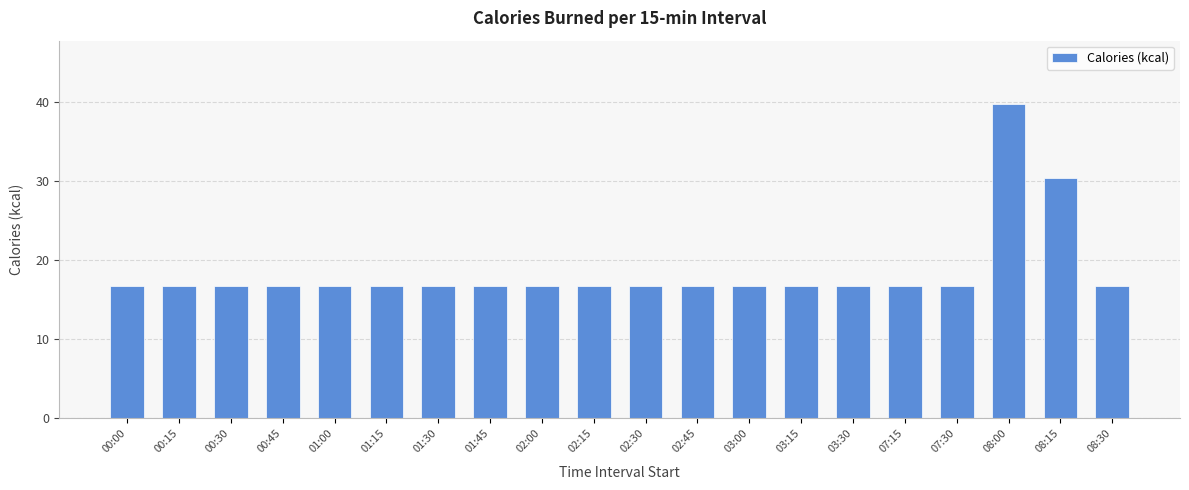

True or false: the data shows 16.7 at 01:30.

True